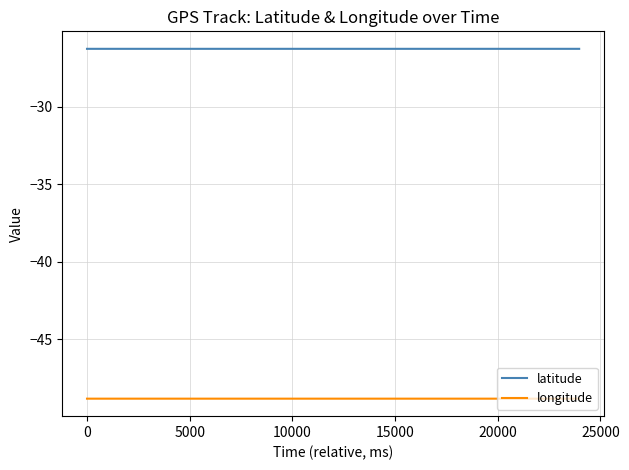

What is the highest value of the latitude series?

-26.3